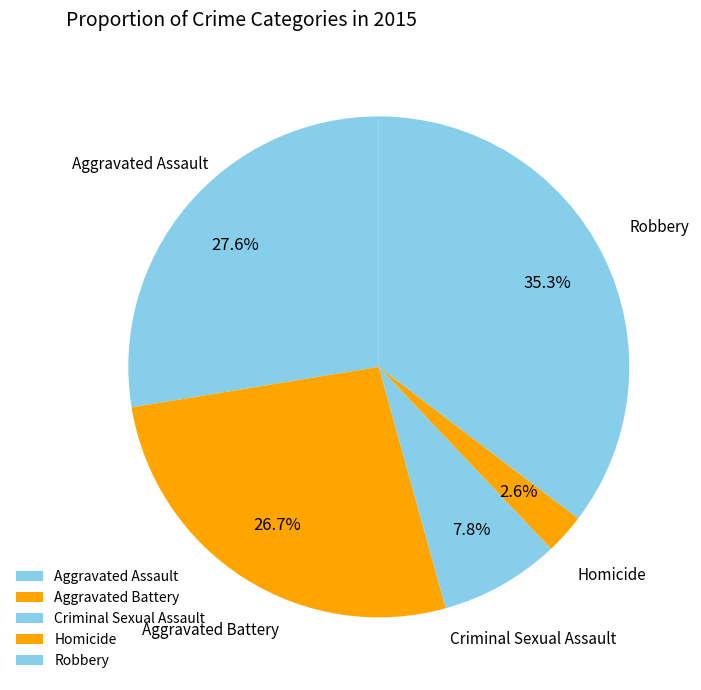

To the nearest percent, what percentage of the pie is Aggravated Battery?

27%